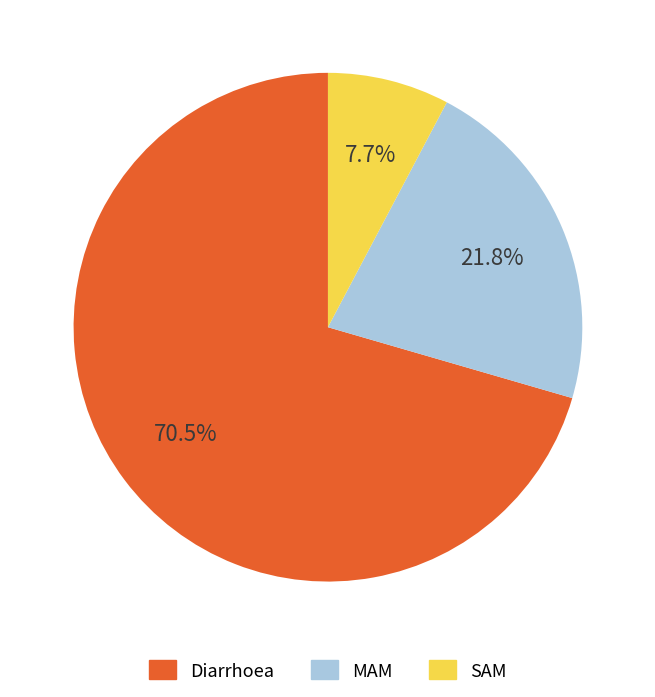

Which slice represents more than half of the pie?

Diarrhoea